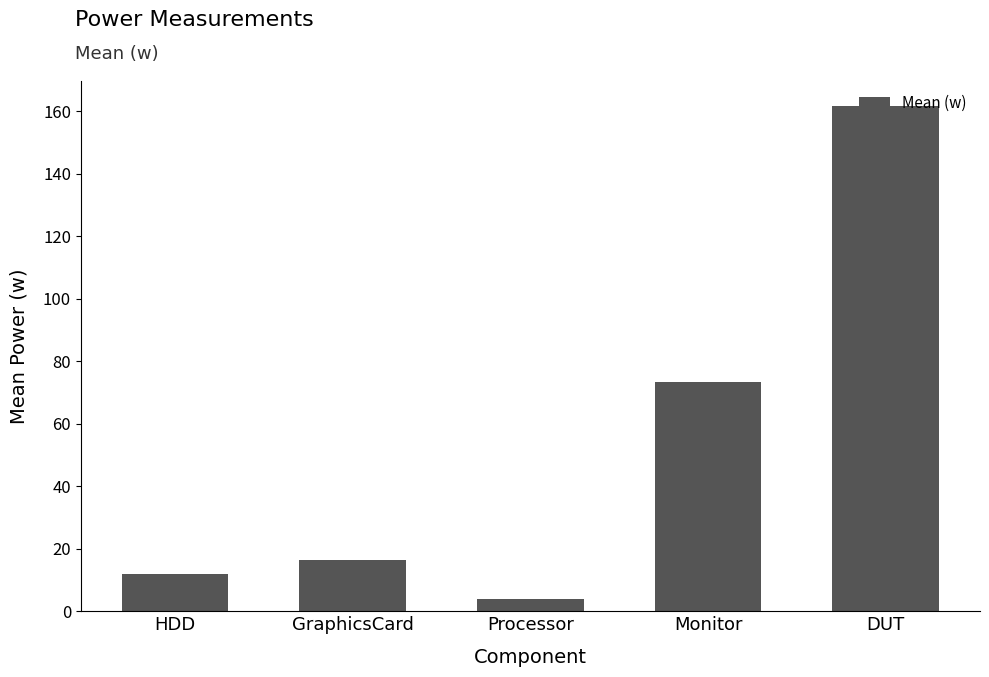

What is the difference between the second highest and second lowest values?

61.4